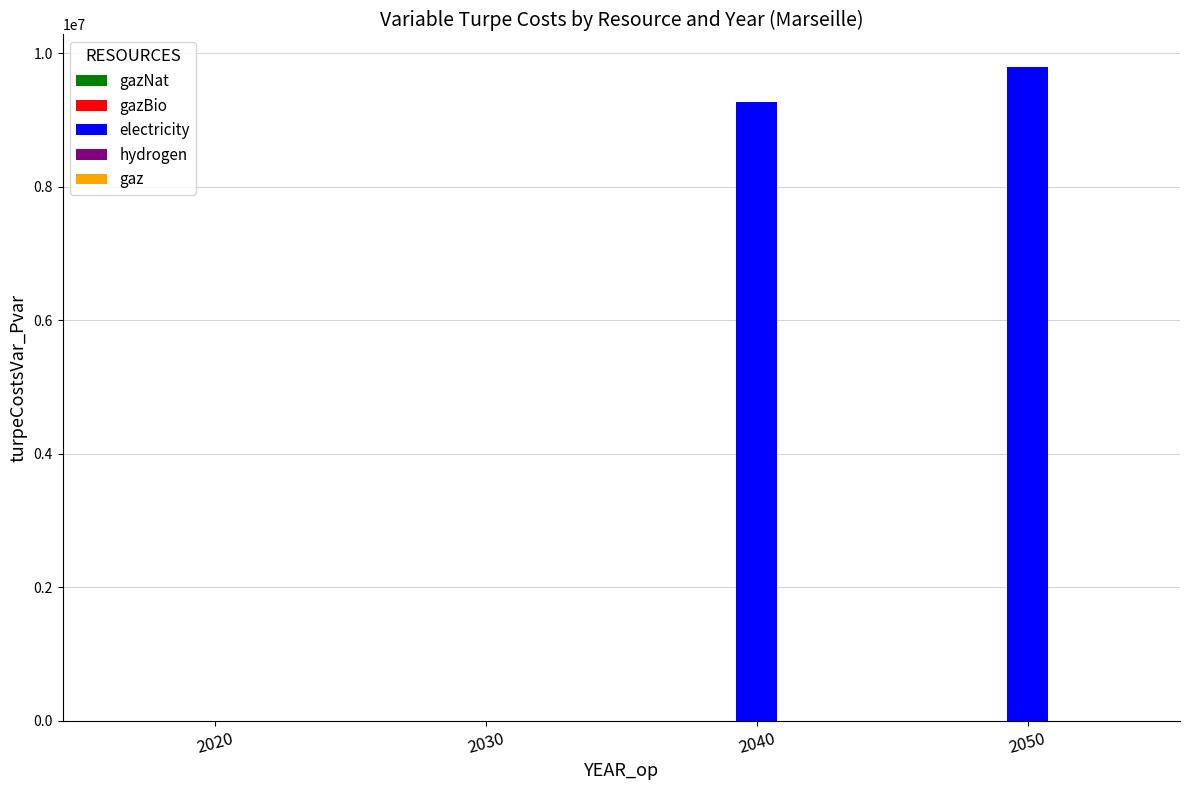

What is the sum of the values at 2050 and 2020?

9791125.0